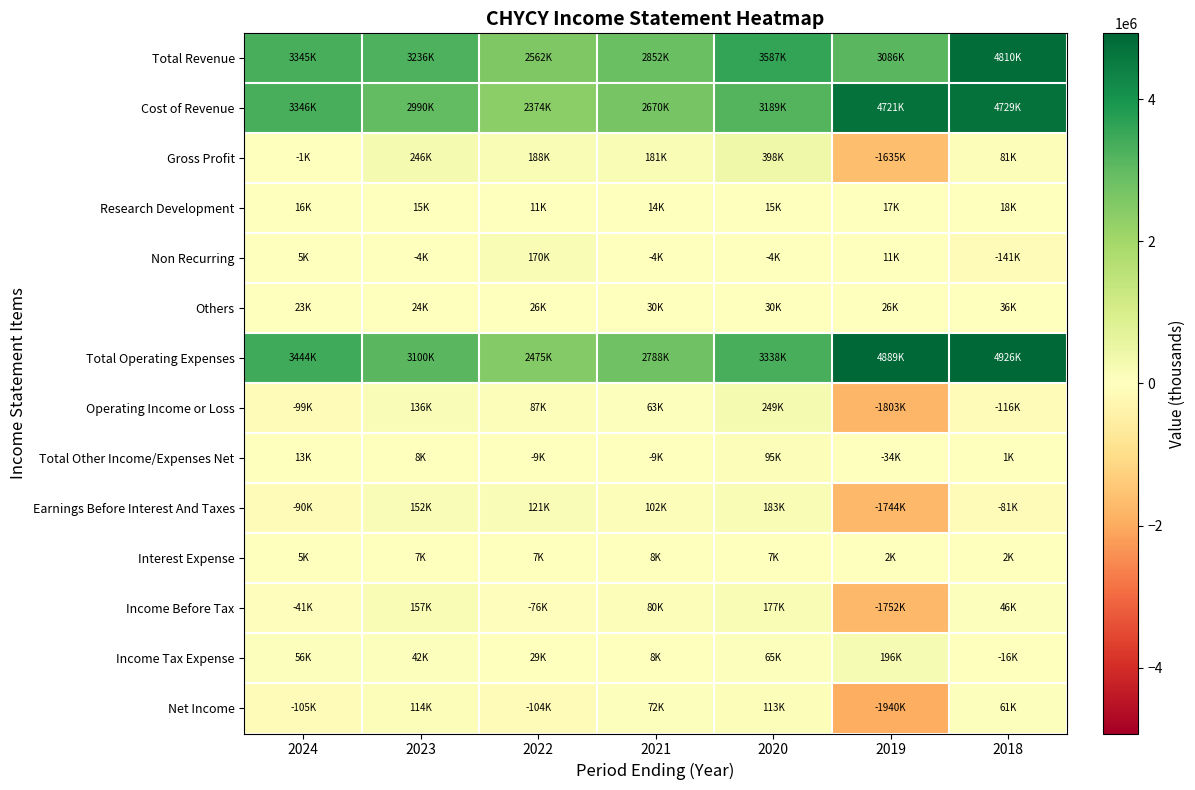

At how many categories does at least one series exceed 4845745?

2